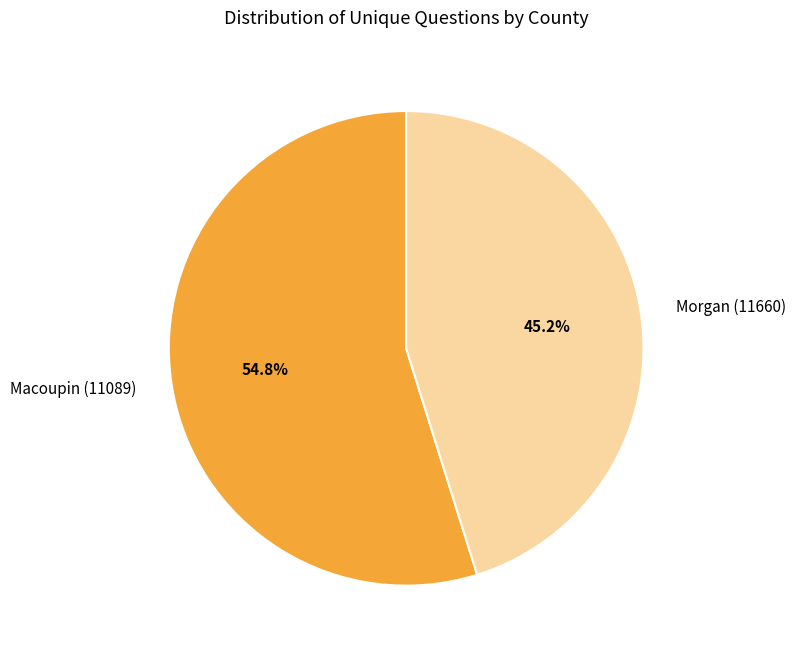

To the nearest percent, what is the combined percentage of Macoupin (11089) and Morgan (11660)?

100%